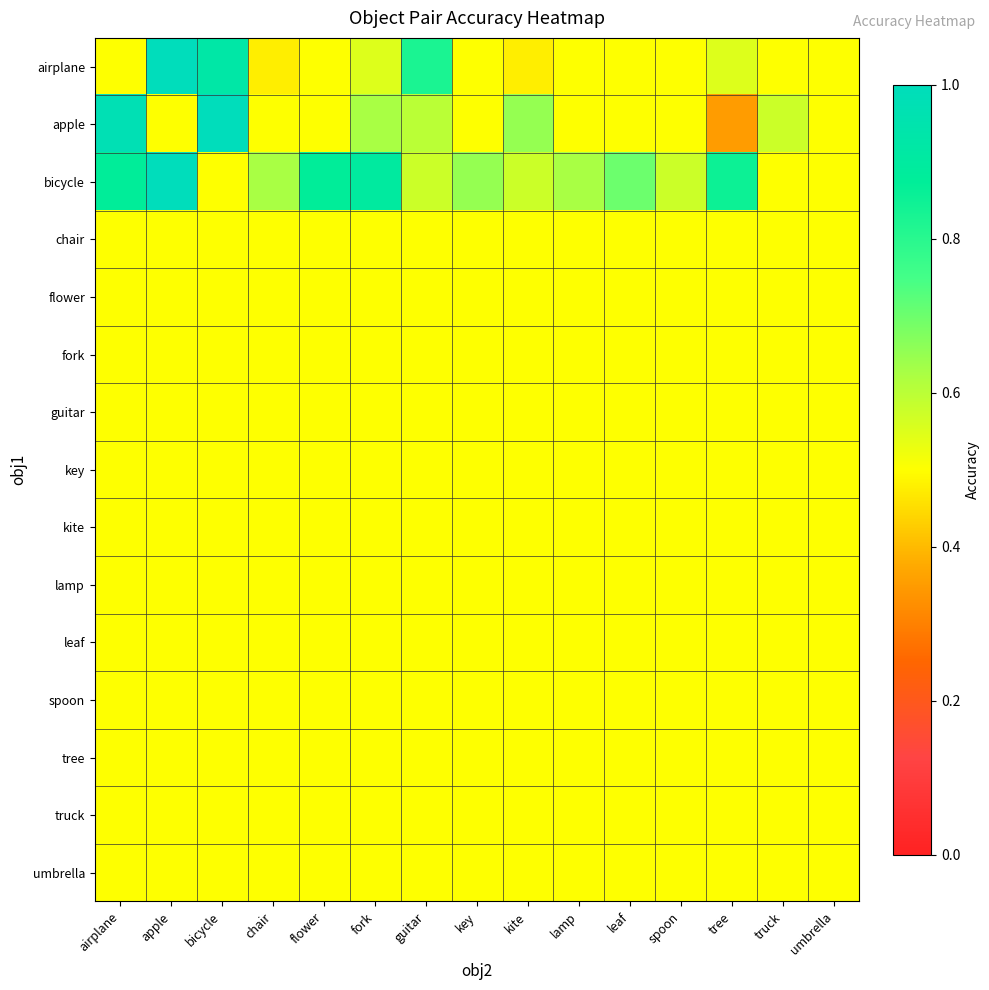

At how many categories does at least one series exceed 0?

15